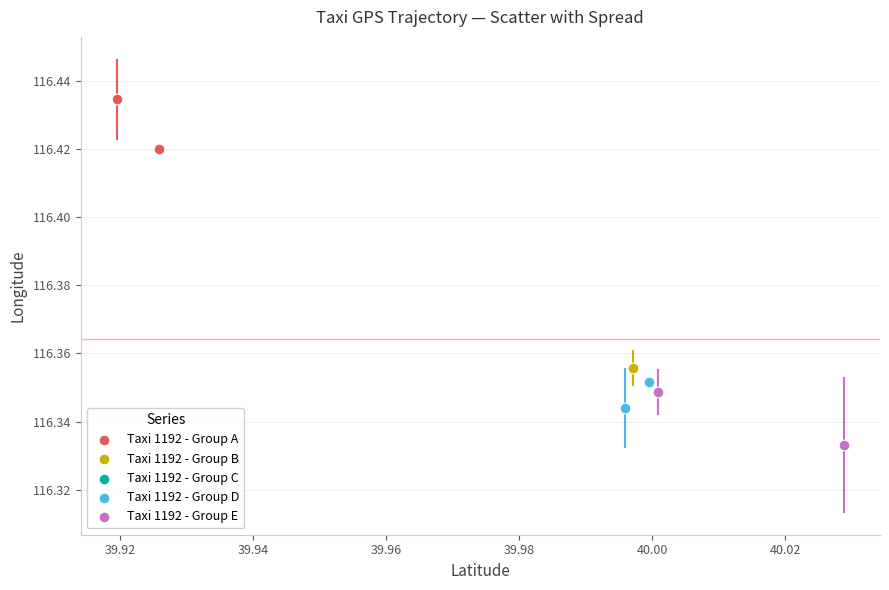

What are all the series names shown in the legend?

Taxi 1192 - Group A, Taxi 1192 - Group B, Taxi 1192 - Group C, Taxi 1192 - Group D, Taxi 1192 - Group E